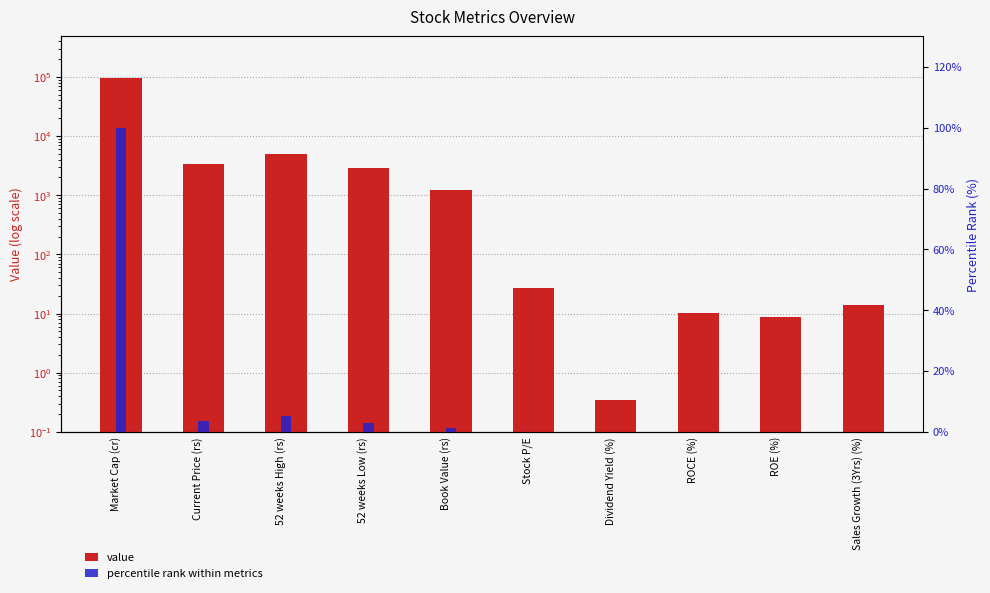

Which category has the lowest value across all series?

Dividend Yield (%)